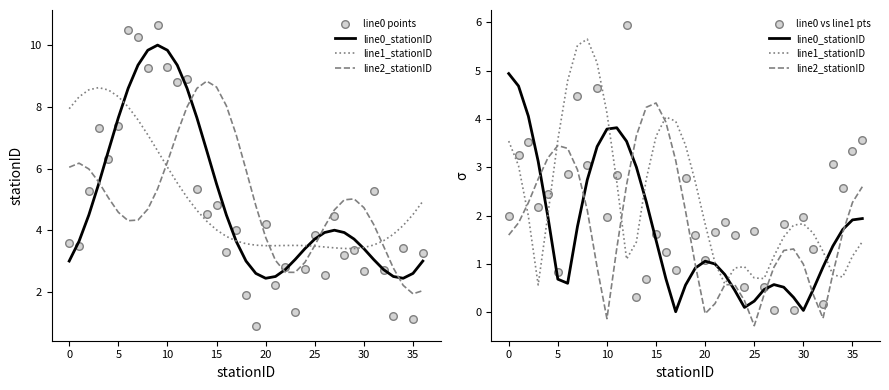

What are all the series names shown in the legend?

line0_stationID, line1_stationID, line2_stationID, line0 points, line0 vs line1 pts